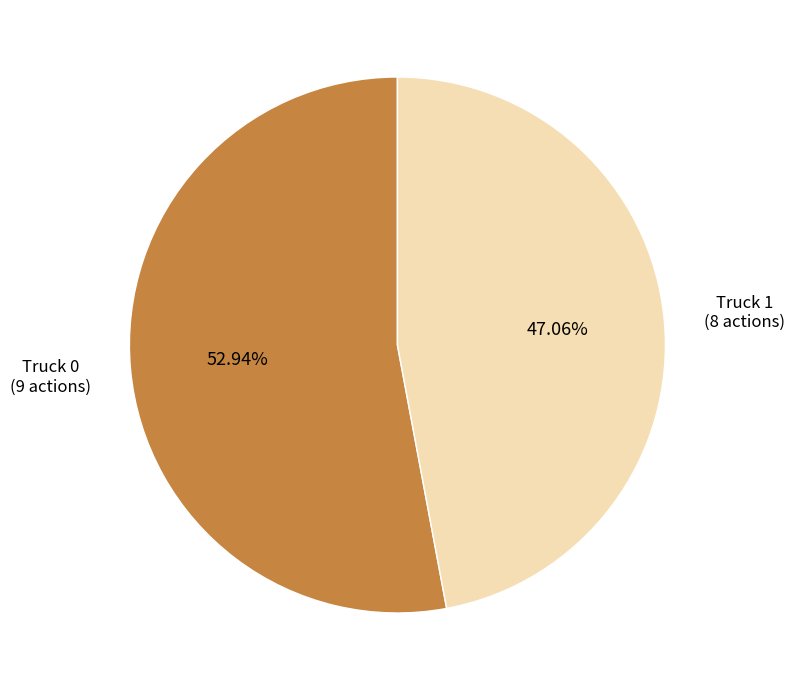

Which category has the smallest portion of the pie?

Truck 1